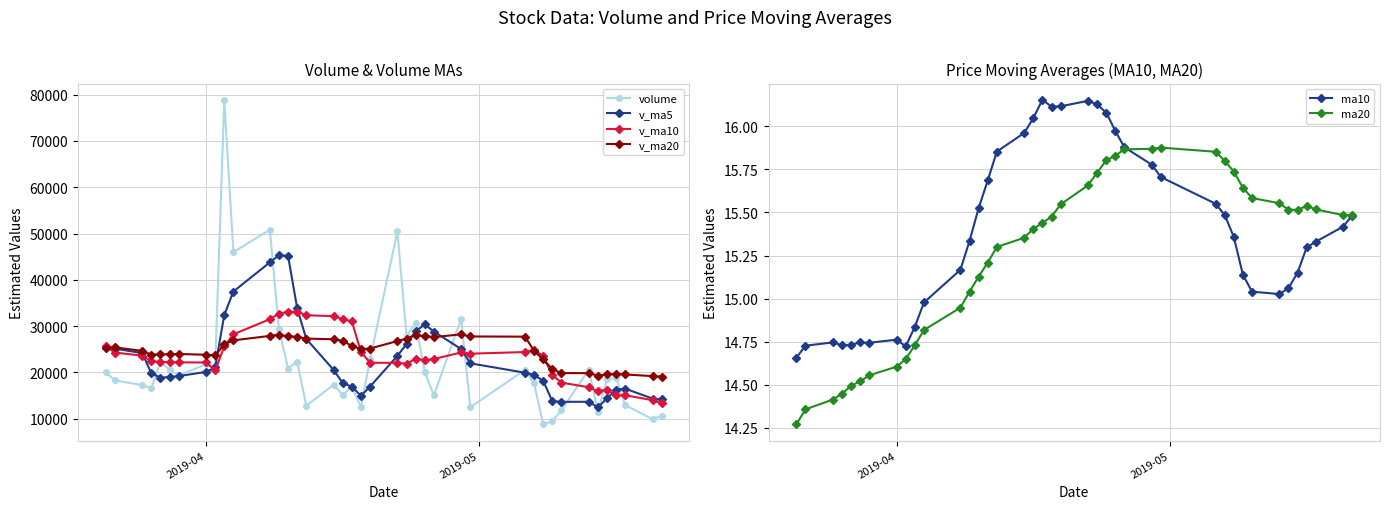

Which series ends up on top after the final intersection of v_ma20 and v_ma10?

v_ma20